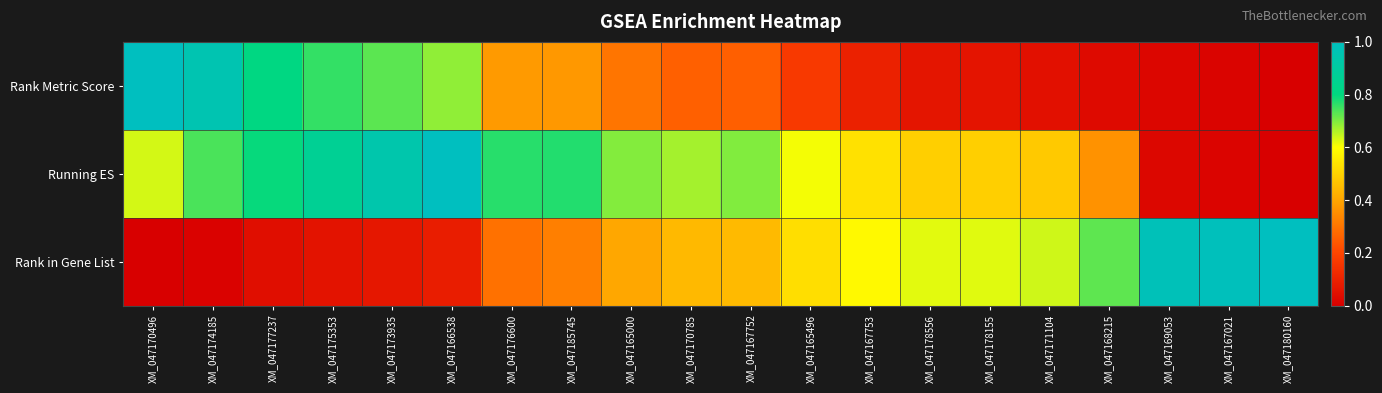

Count the number of data series in this chart.

3